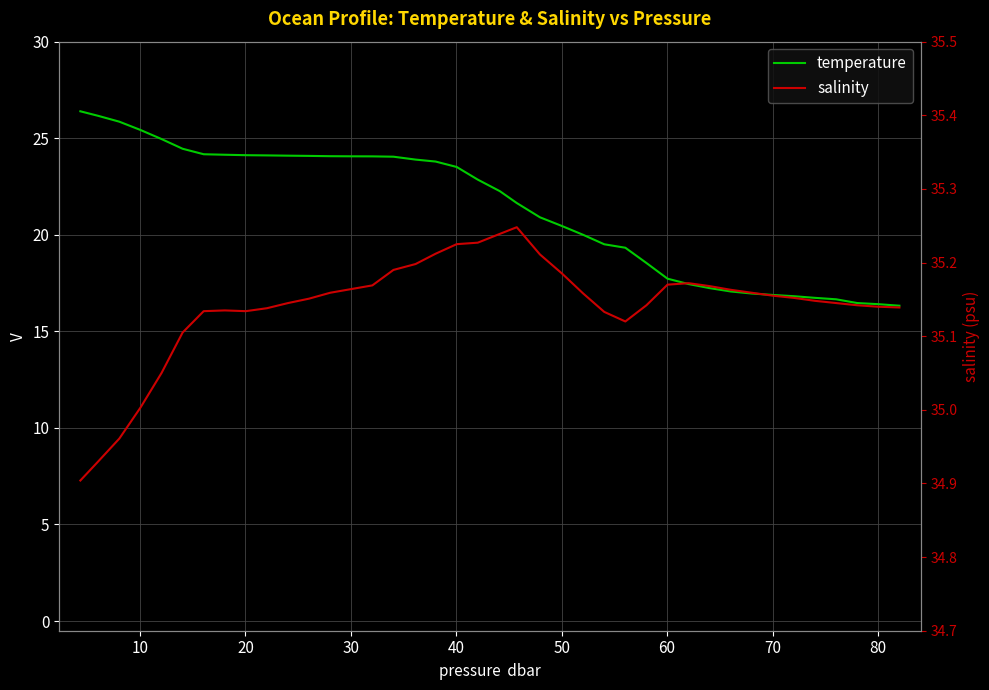

True or false: salinity has a value of 24.6 at 15.

False